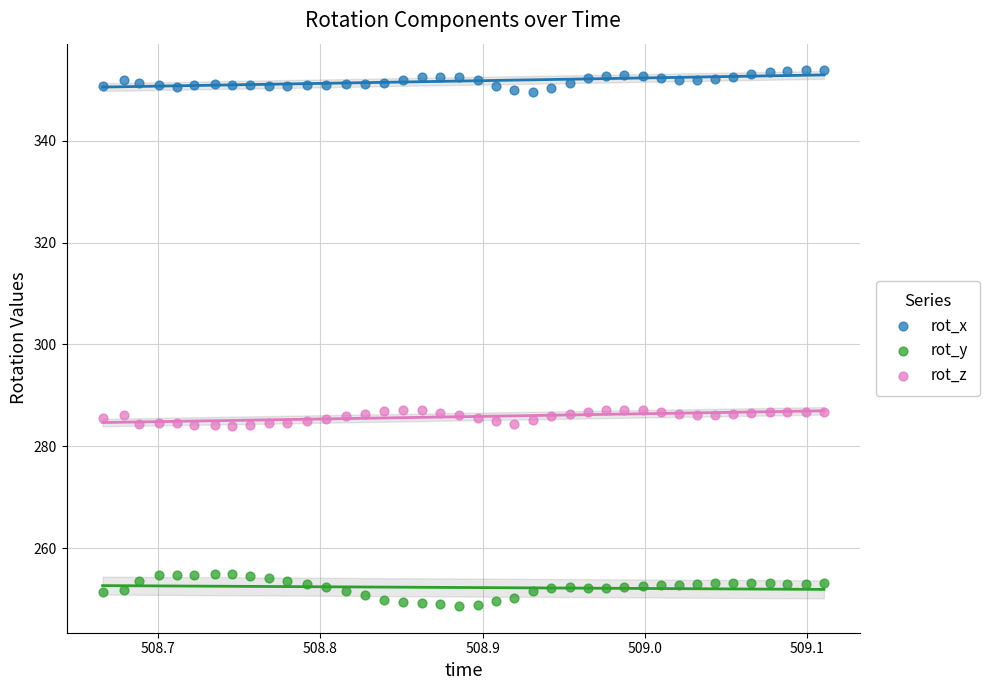

Which series has the widest spread of Y values?

rot_y